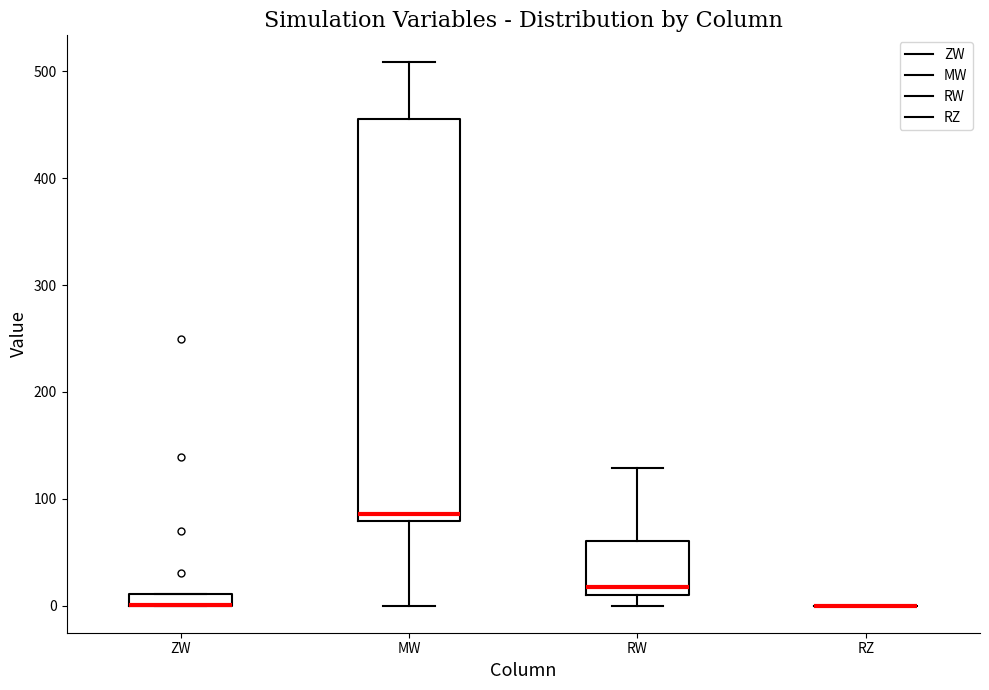

Where does the median line of the box for MW sit on the y-axis? The values are not printed on the chart, so give them approximately, as read against the axis.

90